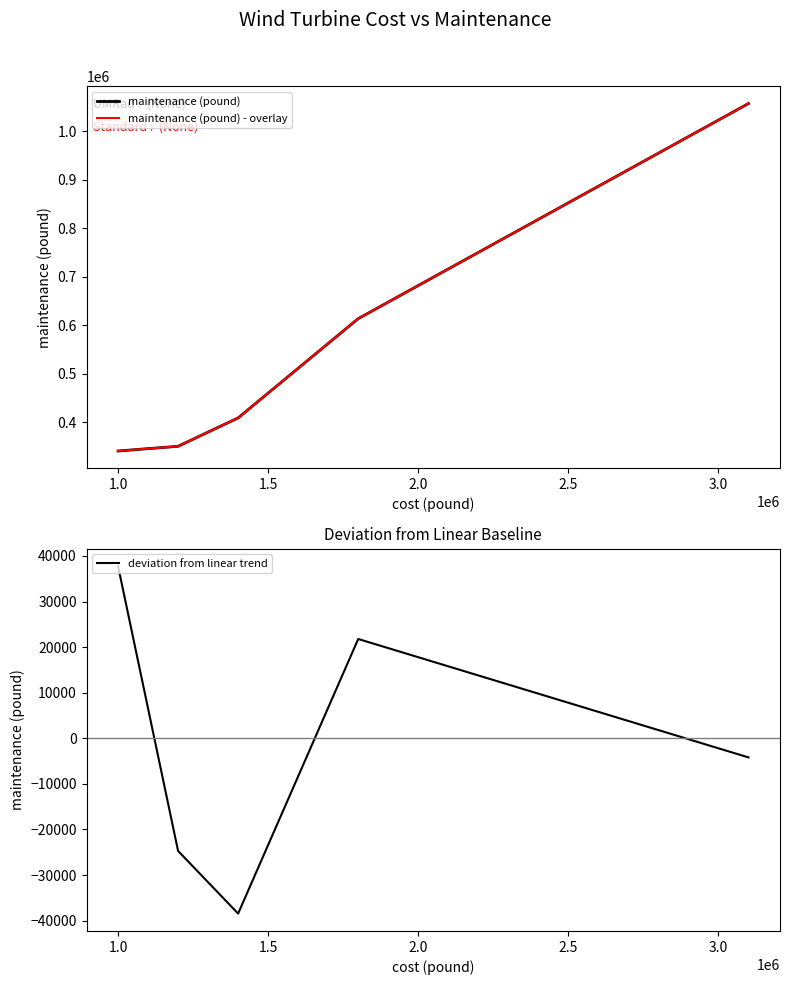

Is this an area chart (filled region under the line)?

No